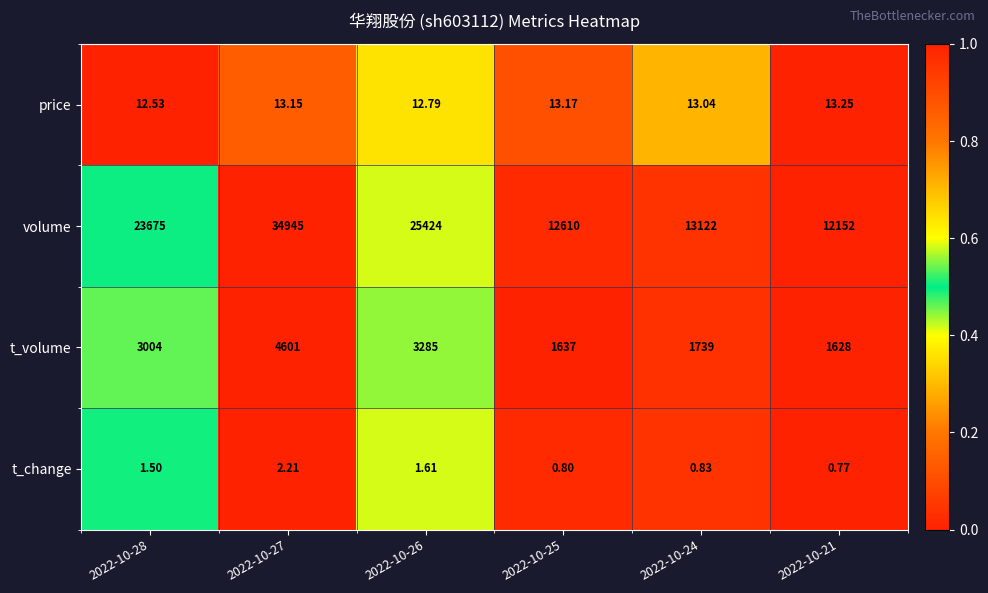

Which series has the largest range (max minus min)?

volume